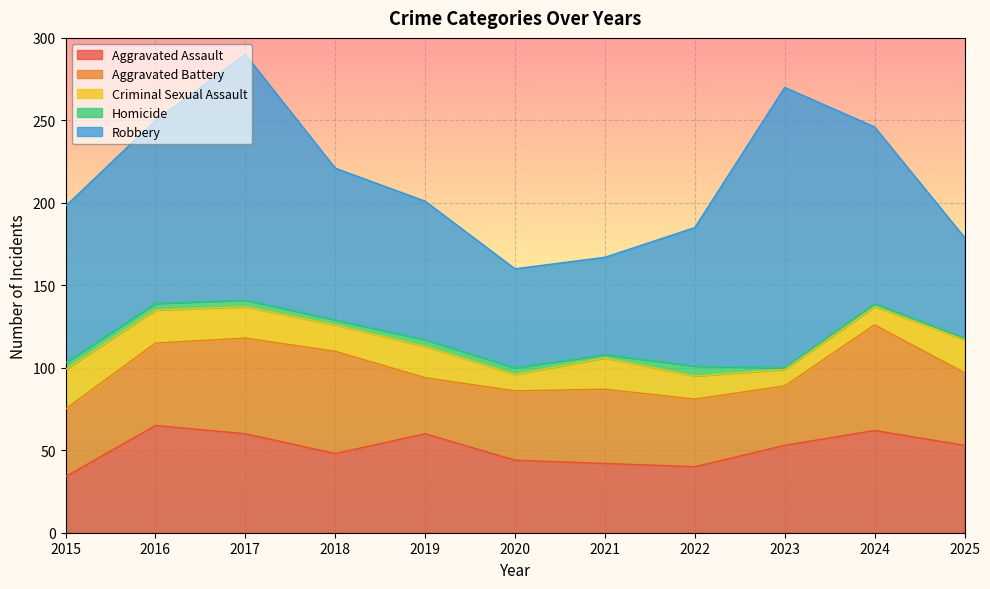

What is the maximum value for Aggravated Battery?

64